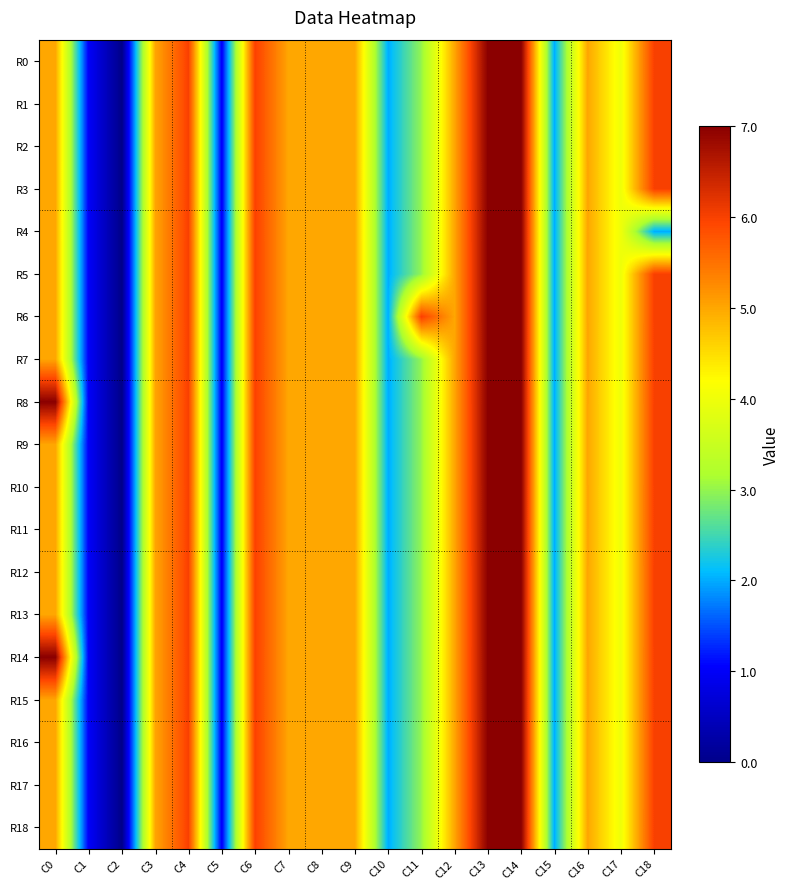

Reading right to left, extract all data points from this chart.

R0: C18=6	C17=4	C16=5	C15=2	C14=7	C13=7	C12=5	C11=3	C10=2	C9=5	C8=5	C7=5	C6=6	C5=1	C4=6	C3=5	C2=0	C1=1	C0=5
R1: C18=6	C17=4	C16=5	C15=2	C14=7	C13=7	C12=5	C11=3	C10=2	C9=5	C8=5	C7=5	C6=6	C5=1	C4=6	C3=5	C2=0	C1=1	C0=5
R2: C18=6	C17=4	C16=5	C15=2	C14=7	C13=7	C12=5	C11=3	C10=2	C9=5	C8=5	C7=5	C6=6	C5=1	C4=6	C3=5	C2=0	C1=1	C0=5
R3: C18=6	C17=4	C16=5	C15=2	C14=7	C13=7	C12=5	C11=3	C10=2	C9=5	C8=5	C7=5	C6=6	C5=1	C4=6	C3=5	C2=0	C1=1	C0=5
R4: C18=2	C17=4	C16=5	C15=2	C14=7	C13=7	C12=5	C11=3	C10=2	C9=5	C8=5	C7=5	C6=6	C5=1	C4=6	C3=5	C2=0	C1=1	C0=5
R5: C18=6	C17=4	C16=5	C15=2	C14=7	C13=7	C12=5	C11=3	C10=2	C9=5	C8=5	C7=5	C6=6	C5=1	C4=6	C3=5	C2=0	C1=1	C0=5
R6: C18=6	C17=4	C16=5	C15=2	C14=7	C13=7	C12=5	C11=6	C10=2	C9=5	C8=5	C7=5	C6=6	C5=1	C4=6	C3=5	C2=0	C1=1	C0=5
R7: C18=6	C17=4	C16=5	C15=2	C14=7	C13=7	C12=5	C11=3	C10=2	C9=5	C8=5	C7=5	C6=6	C5=1	C4=6	C3=5	C2=0	C1=1	C0=5
R8: C18=6	C17=4	C16=5	C15=2	C14=7	C13=7	C12=5	C11=3	C10=2	C9=5	C8=5	C7=5	C6=6	C5=1	C4=6	C3=5	C2=0	C1=1	C0=7
R9: C18=6	C17=4	C16=5	C15=2	C14=7	C13=7	C12=5	C11=3	C10=2	C9=5	C8=5	C7=5	C6=6	C5=1	C4=6	C3=5	C2=0	C1=1	C0=5
R10: C18=6	C17=4	C16=5	C15=2	C14=7	C13=7	C12=5	C11=3	C10=2	C9=5	C8=5	C7=5	C6=6	C5=1	C4=6	C3=5	C2=0	C1=1	C0=5
R11: C18=6	C17=4	C16=5	C15=2	C14=7	C13=7	C12=5	C11=3	C10=2	C9=5	C8=5	C7=5	C6=6	C5=1	C4=6	C3=5	C2=0	C1=1	C0=5
R12: C18=6	C17=4	C16=5	C15=2	C14=7	C13=7	C12=5	C11=3	C10=2	C9=5	C8=5	C7=5	C6=6	C5=1	C4=6	C3=5	C2=0	C1=1	C0=5
R13: C18=6	C17=4	C16=5	C15=2	C14=7	C13=7	C12=5	C11=3	C10=2	C9=5	C8=5	C7=5	C6=6	C5=1	C4=6	C3=5	C2=0	C1=1	C0=5
R14: C18=6	C17=4	C16=5	C15=2	C14=7	C13=7	C12=5	C11=3	C10=2	C9=5	C8=5	C7=5	C6=6	C5=1	C4=6	C3=5	C2=0	C1=1	C0=7
R15: C18=6	C17=4	C16=5	C15=2	C14=7	C13=7	C12=5	C11=3	C10=2	C9=5	C8=5	C7=5	C6=6	C5=1	C4=6	C3=5	C2=0	C1=1	C0=5
R16: C18=6	C17=4	C16=5	C15=2	C14=7	C13=7	C12=5	C11=3	C10=2	C9=5	C8=5	C7=5	C6=6	C5=1	C4=6	C3=5	C2=0	C1=1	C0=5
R17: C18=6	C17=4	C16=5	C15=2	C14=7	C13=7	C12=5	C11=3	C10=2	C9=5	C8=5	C7=5	C6=6	C5=1	C4=6	C3=5	C2=0	C1=1	C0=5
R18: C18=6	C17=4	C16=5	C15=2	C14=7	C13=7	C12=5	C11=3	C10=2	C9=5	C8=5	C7=5	C6=6	C5=1	C4=6	C3=5	C2=0	C1=1	C0=5